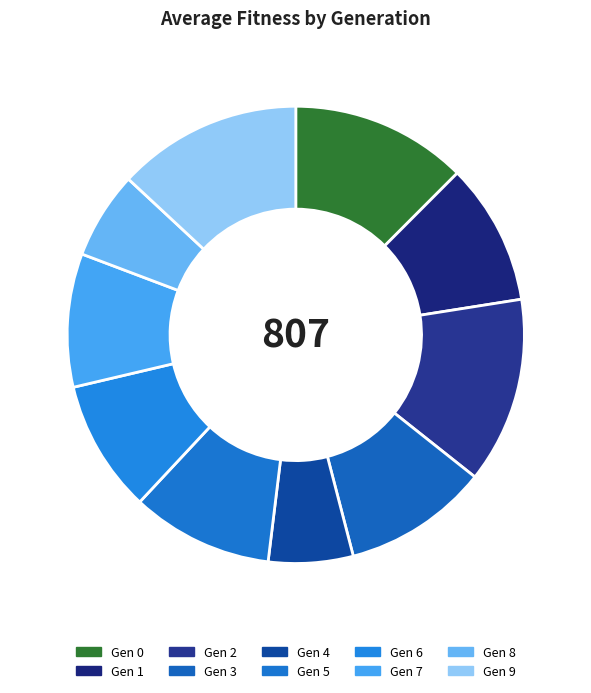

How many segments does this pie chart have?

10